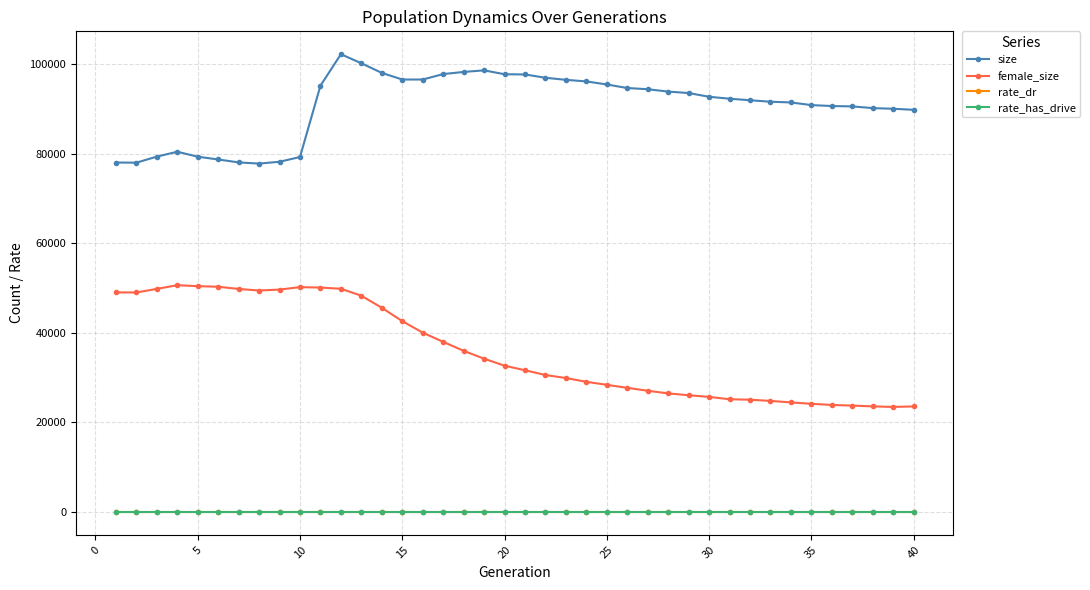

What is the maximum value for size?

102189.0